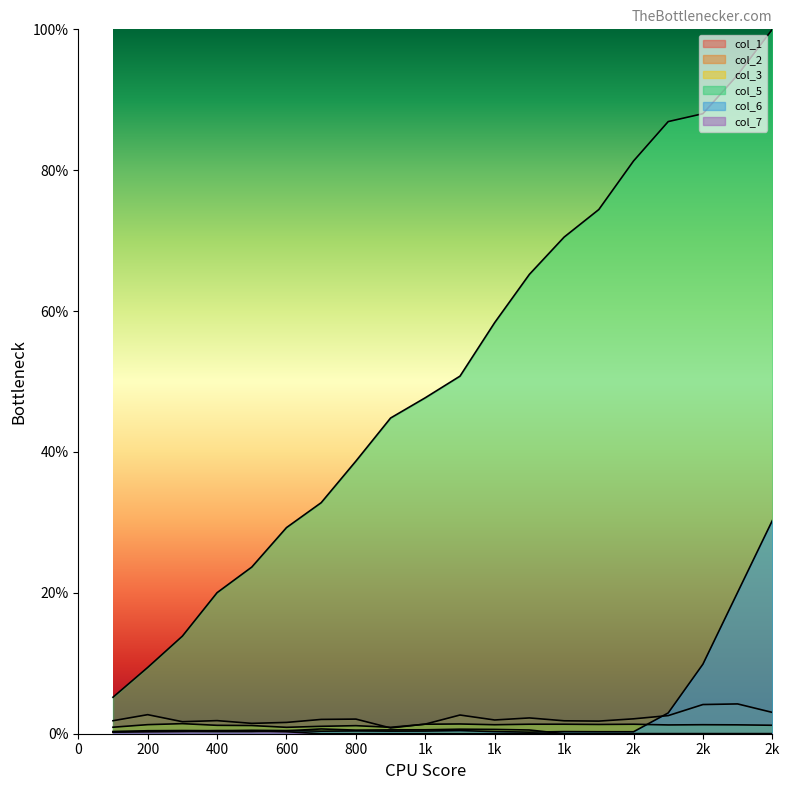

True or false: col_2 has a value of 1.0 at 1100.

False